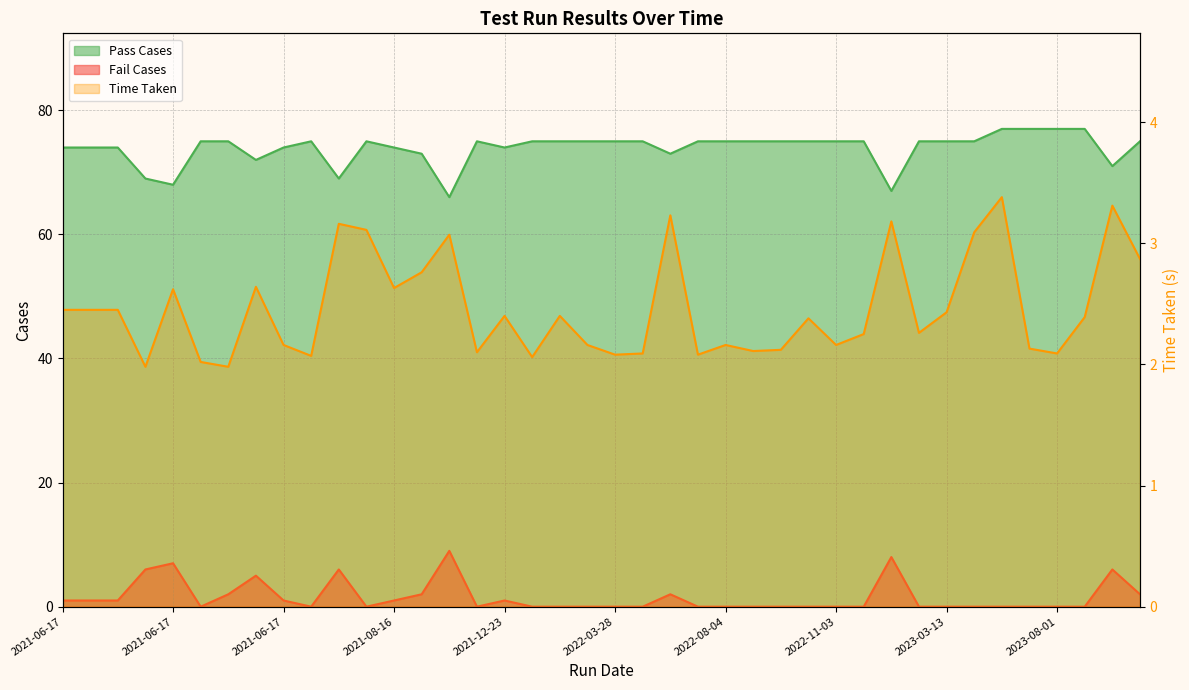

True or false: Time Taken and Pass Cases intersect in this chart.

False